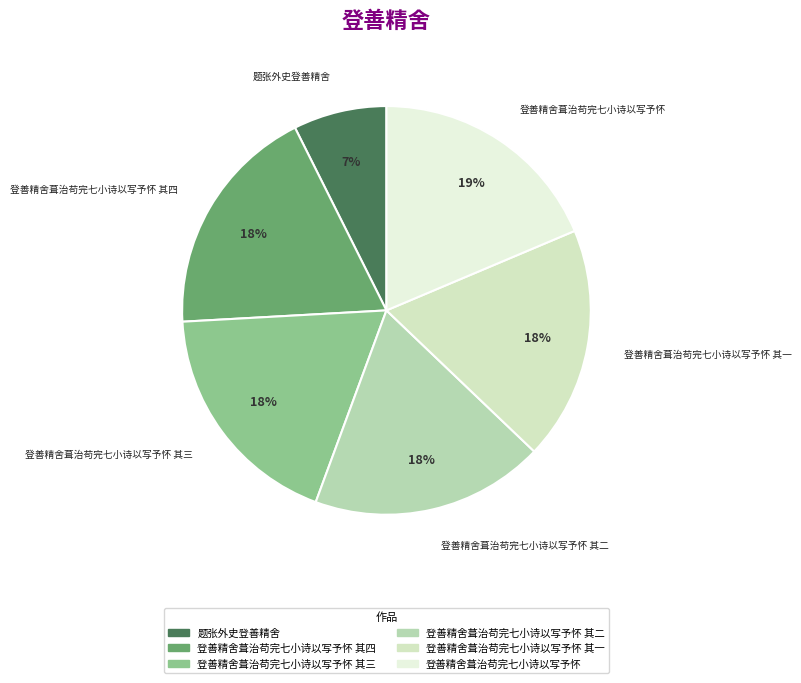

Count the number of slices in the pie.

6